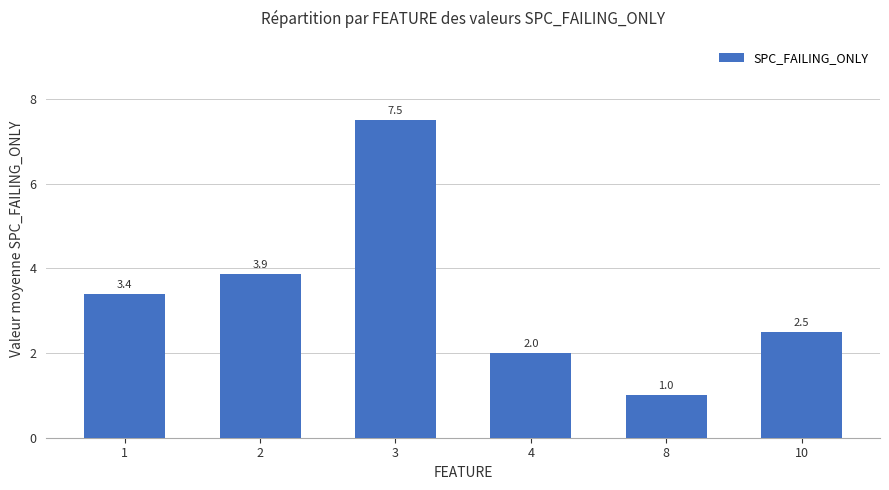

List the labels in order of value, largest first.

3, 2, 1, 10, 4, 8